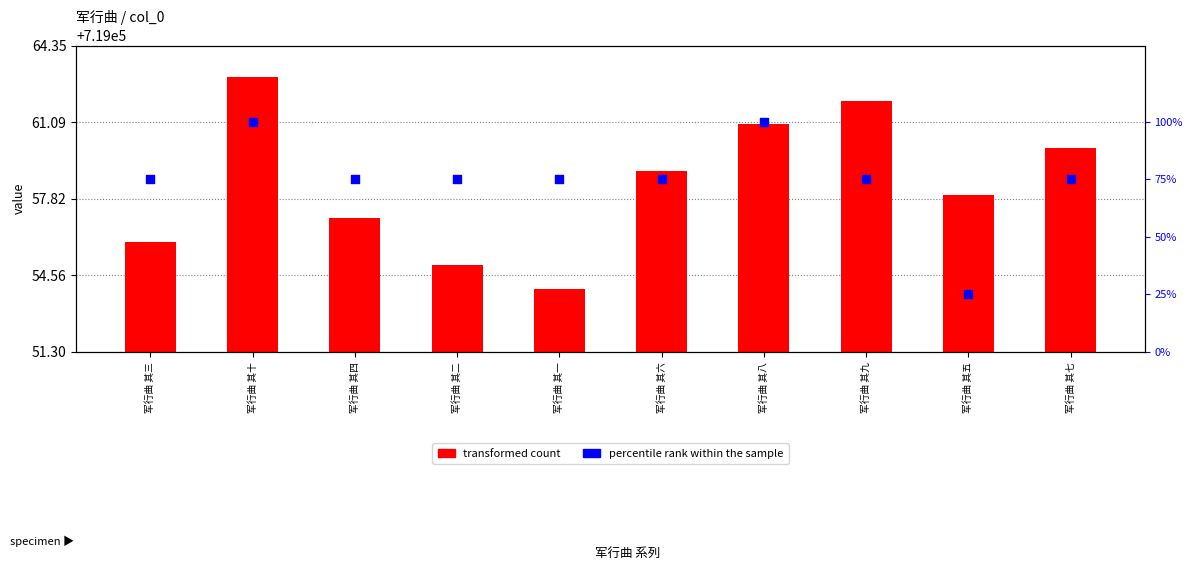

Which series has the largest total across all categories?

transformed count